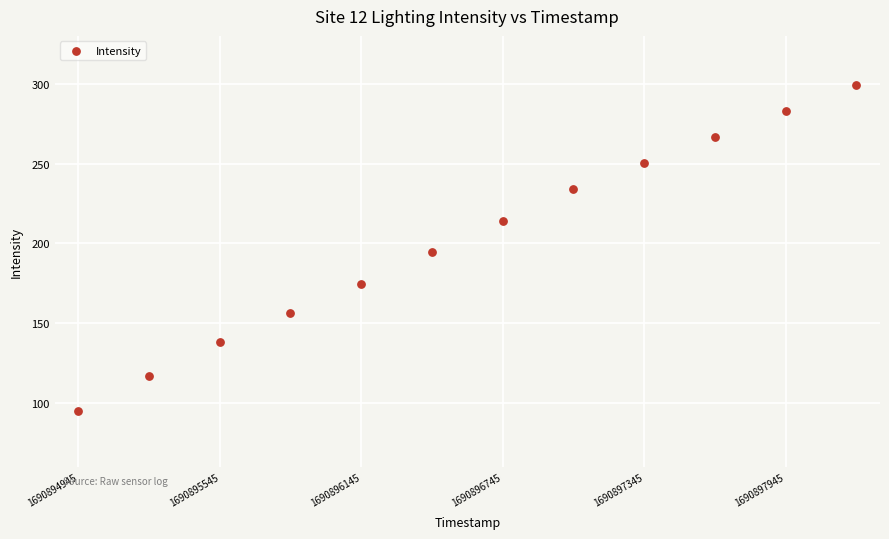

What is the average X value?

1690896595.0